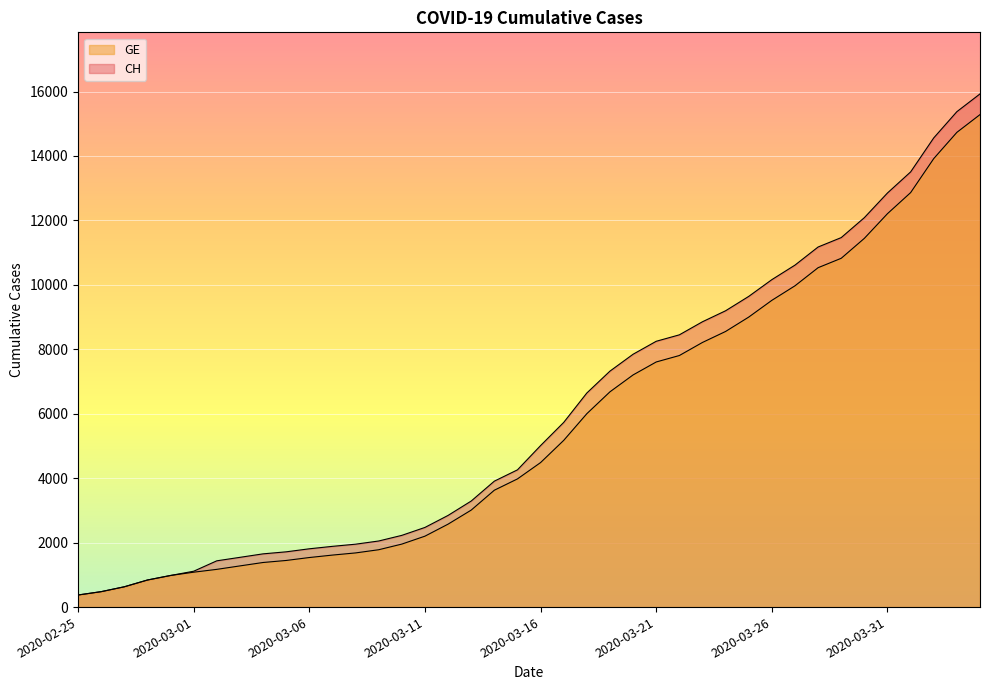

Reading left to right, what are all the values shown in this chart?

CH: 2020-02-25=375	2020-02-26=479	2020-02-27=630	2020-02-28=840	2020-02-29=981	2020-03-01=1113	2020-03-02=1436	2020-03-03=1544	2020-03-04=1652	2020-03-05=1715	2020-03-06=1809	2020-03-07=1885	2020-03-08=1952	2020-03-09=2051	2020-03-10=2226	2020-03-11=2472	2020-03-12=2845	2020-03-13=3291	2020-03-14=3908	2020-03-15=4259	2020-03-16=5012	2020-03-17=5731	2020-03-18=6644	2020-03-19=7323	2020-03-20=7847	2020-03-21=8249	2020-03-22=8449	2020-03-23=8855	2020-03-24=9196	2020-03-25=9642	2020-03-26=10162	2020-03-27=10613	2020-03-28=11175	2020-03-29=11467	2020-03-30=12086	2020-03-31=12852	2020-04-01=13505	2020-04-02=14561	2020-04-03=15375	2020-04-04=15926
GE: 2020-02-25=375	2020-02-26=479	2020-02-27=630	2020-02-28=840	2020-02-29=981	2020-03-01=1083	2020-03-02=1171	2020-03-03=1278	2020-03-04=1384	2020-03-05=1447	2020-03-06=1538	2020-03-07=1614	2020-03-08=1681	2020-03-09=1780	2020-03-10=1955	2020-03-11=2201	2020-03-12=2574	2020-03-13=3010	2020-03-14=3627	2020-03-15=3978	2020-03-16=4485	2020-03-17=5174	2020-03-18=6002	2020-03-19=6681	2020-03-20=7205	2020-03-21=7607	2020-03-22=7807	2020-03-23=8213	2020-03-24=8554	2020-03-25=9000	2020-03-26=9520	2020-03-27=9971	2020-03-28=10533	2020-03-29=10825	2020-03-30=11444	2020-03-31=12210	2020-04-01=12863	2020-04-02=13919	2020-04-03=14733	2020-04-04=15284